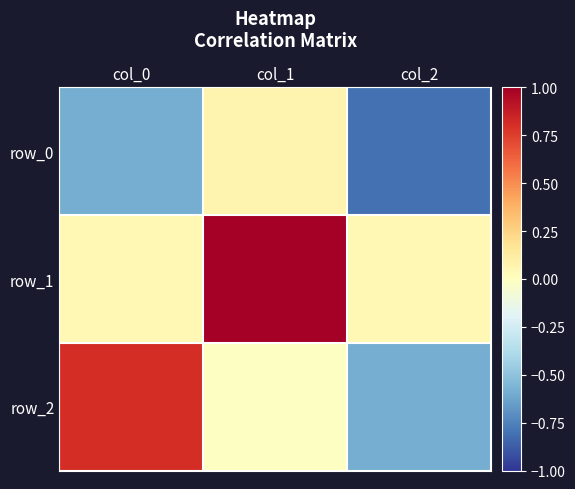

Reading right to left, list all the values displayed in this chart.

row_0: -0.8	0.1	-0.6
row_1: 0.0	1.0	0.0
row_2: -0.6	-0.0	0.8